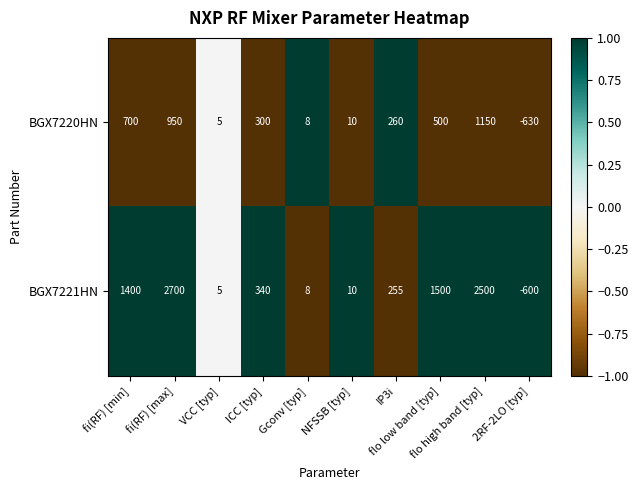

Rank the series at ICC [typ] from lowest to highest value.

BGX7220HN, BGX7221HN